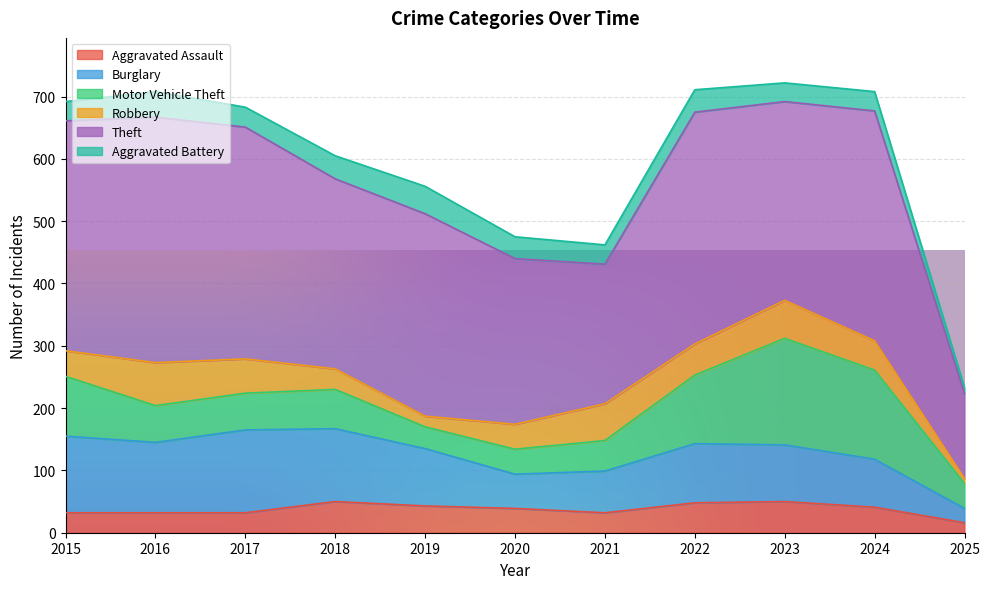

Does the chart display data point markers on the line(s)?

No